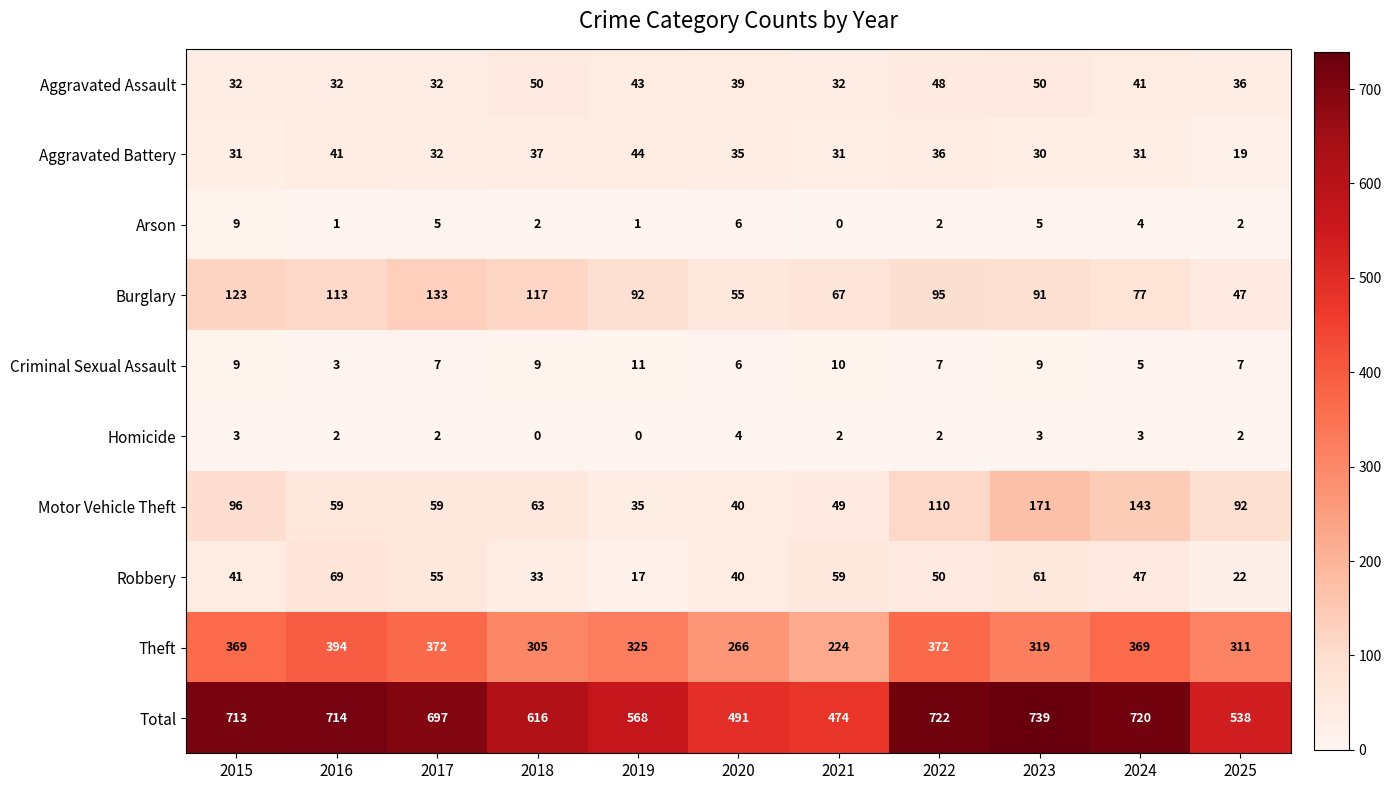

How many distinct data groups are displayed?

10